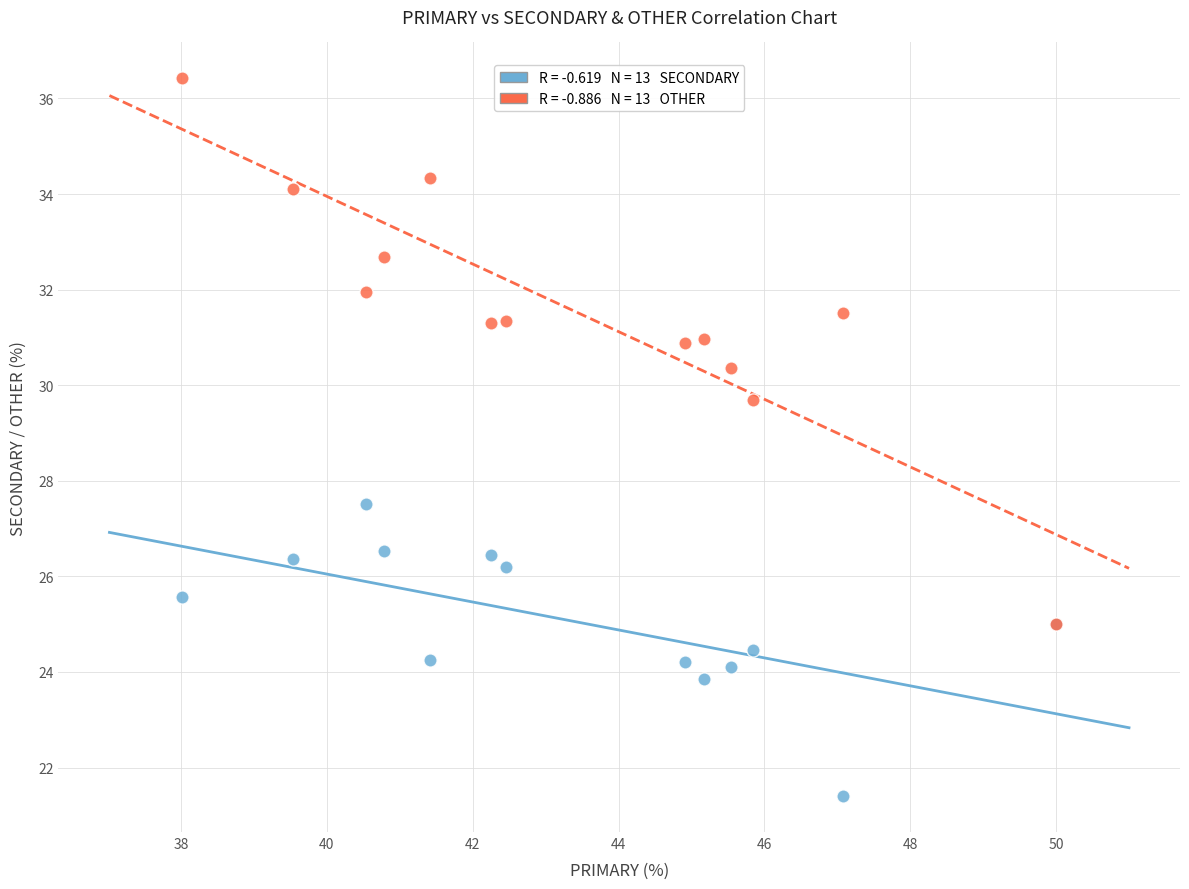

Across all series, what Y value is closest to 28?

27.5